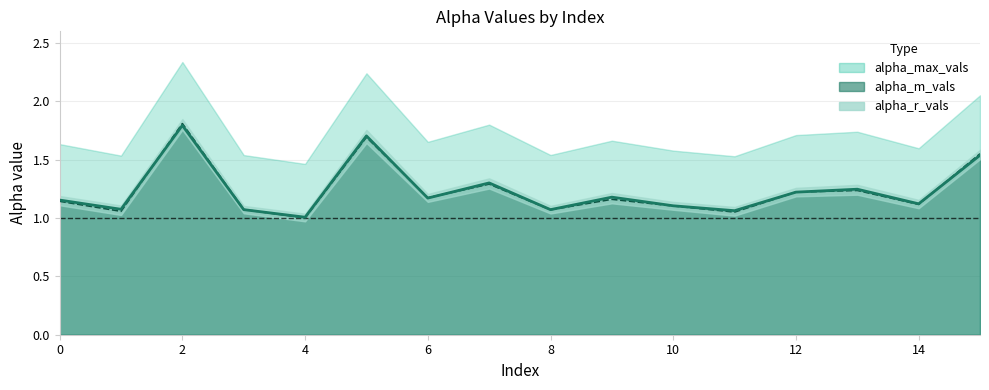

Count the number of categories in the chart.

16